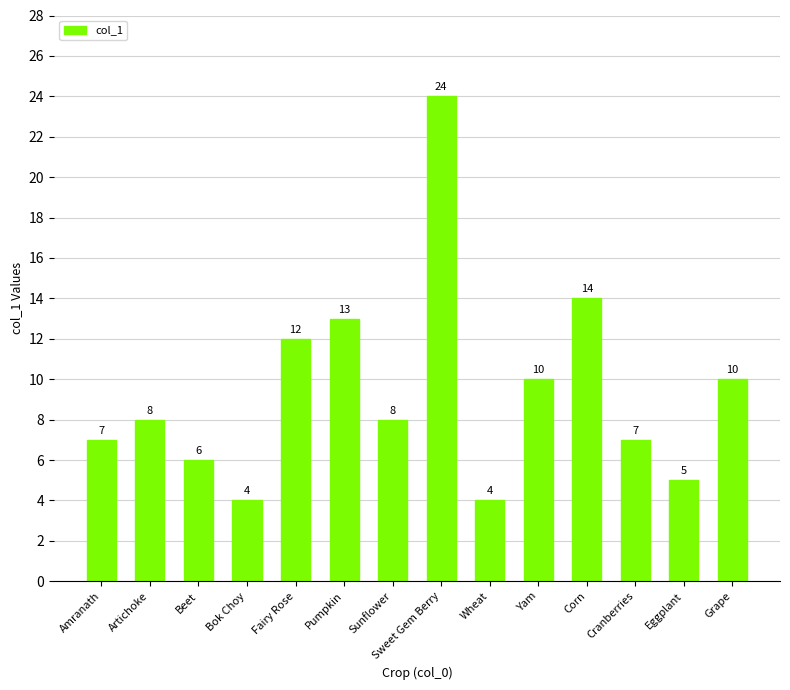

Read the value at Sunflower, to the nearest 10.

10